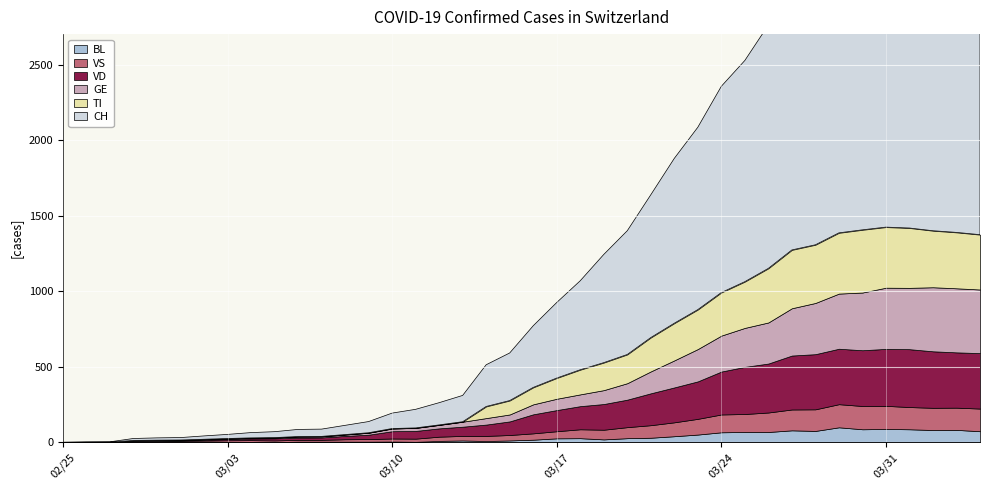

True or false: CH and BL cross at least once.

False